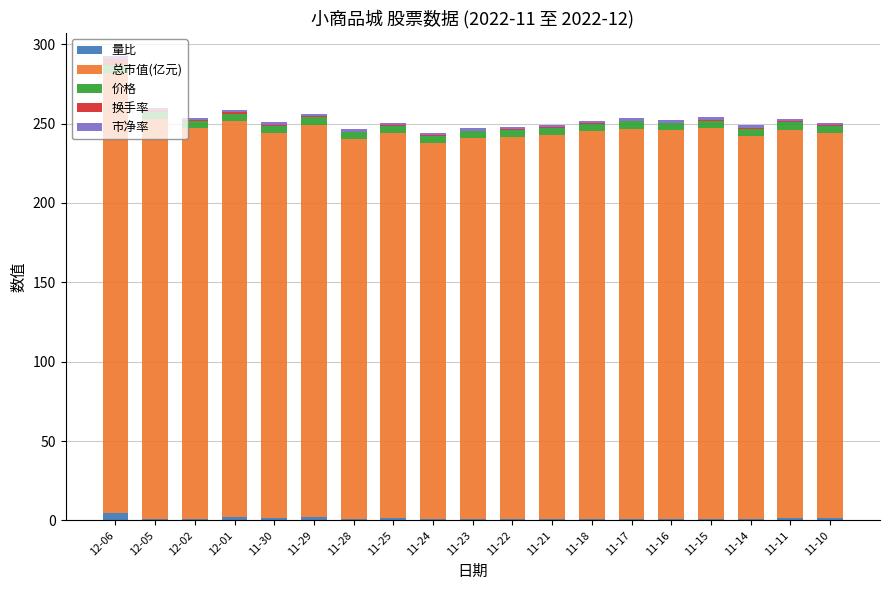

What is the total value across all series at 11-21?

249.2